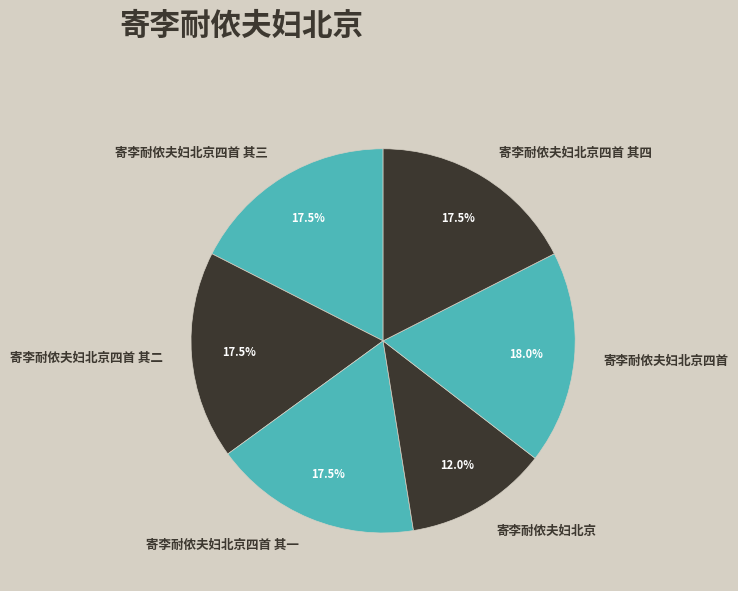

Does any single category account for the majority?

No